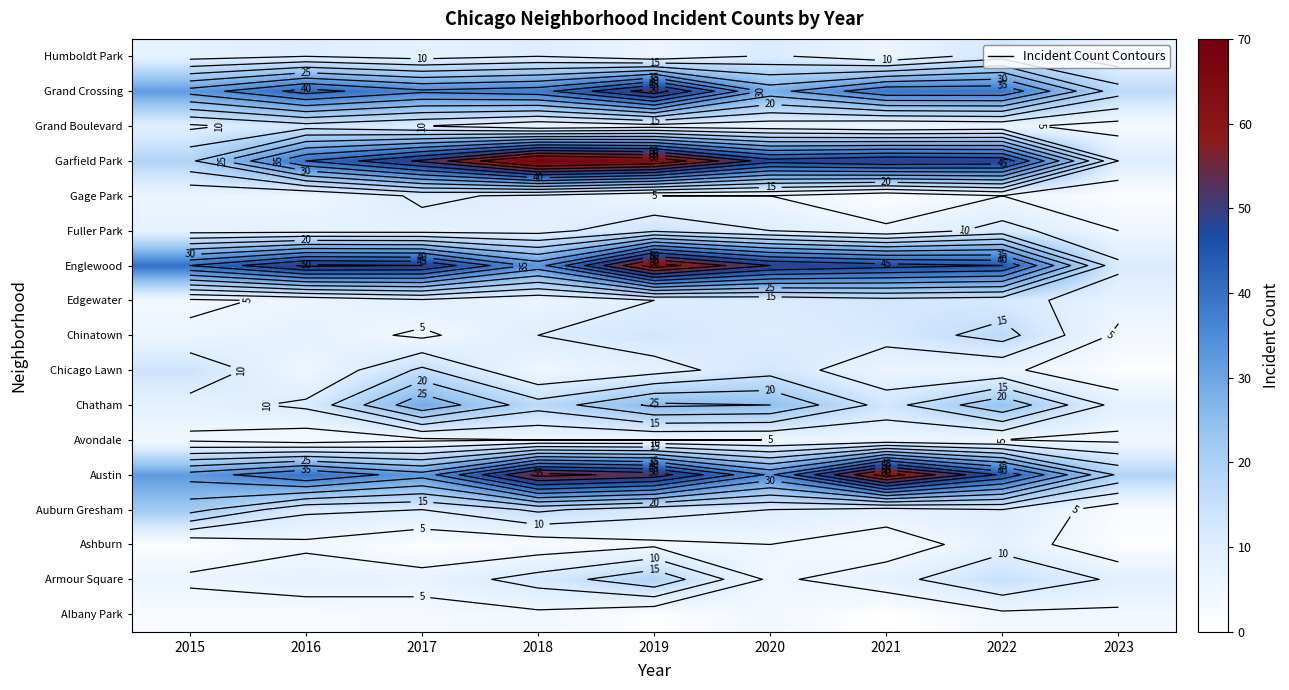

Is the value of Albany Park at 2022 greater than the value of Edgewater at 2015?

No